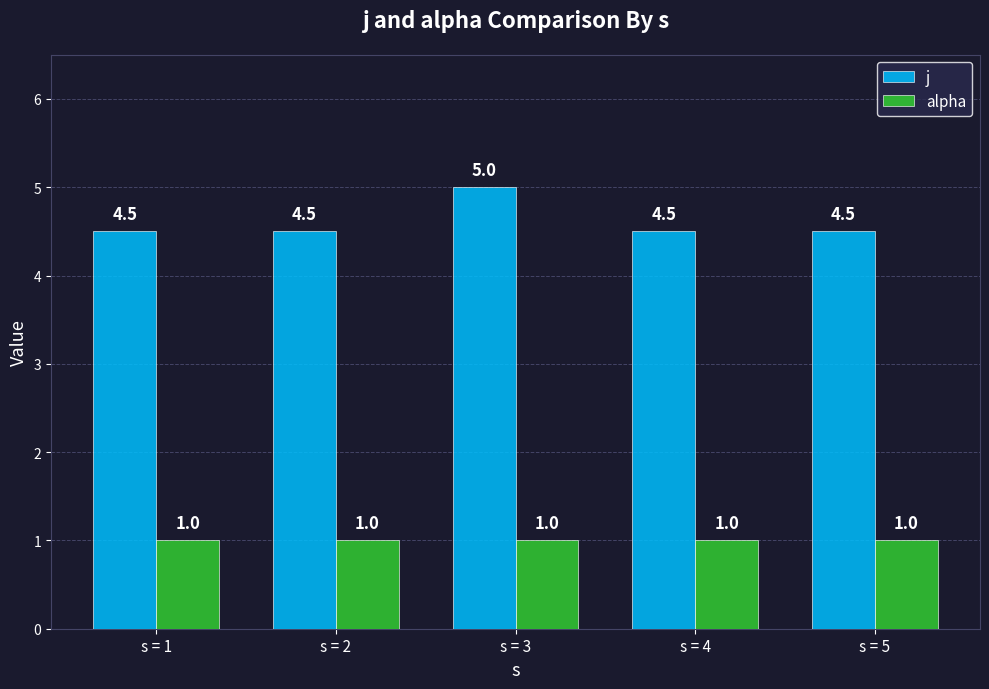

At how many categories does at least one series exceed 2?

5